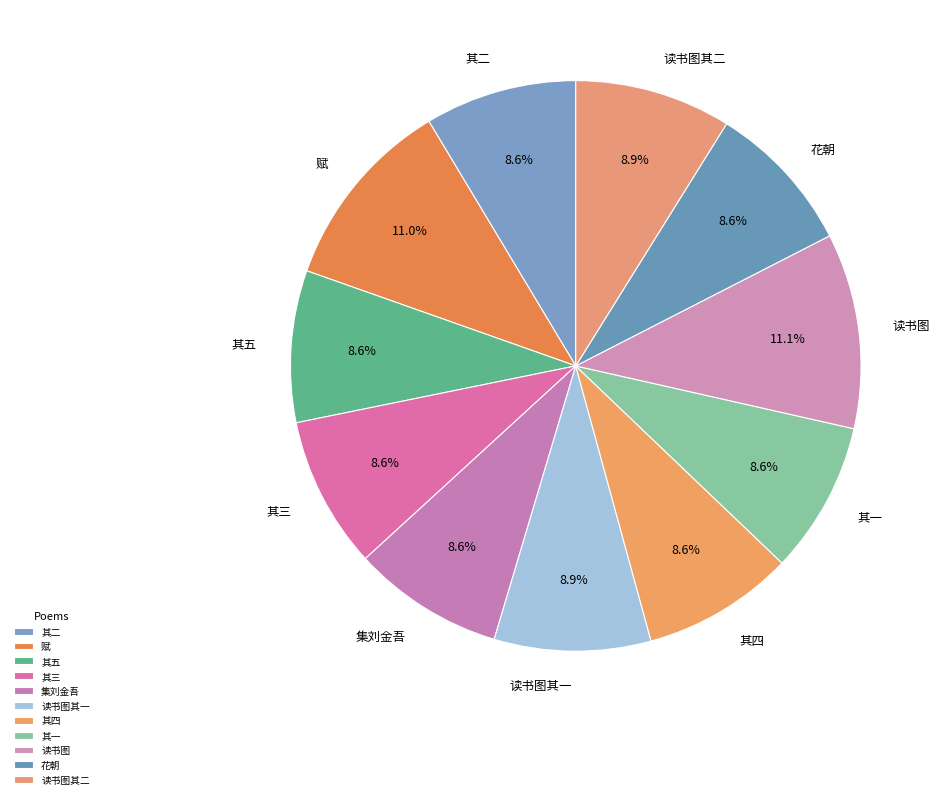

What is the total percentage of 其四 and 其一?

17.2%